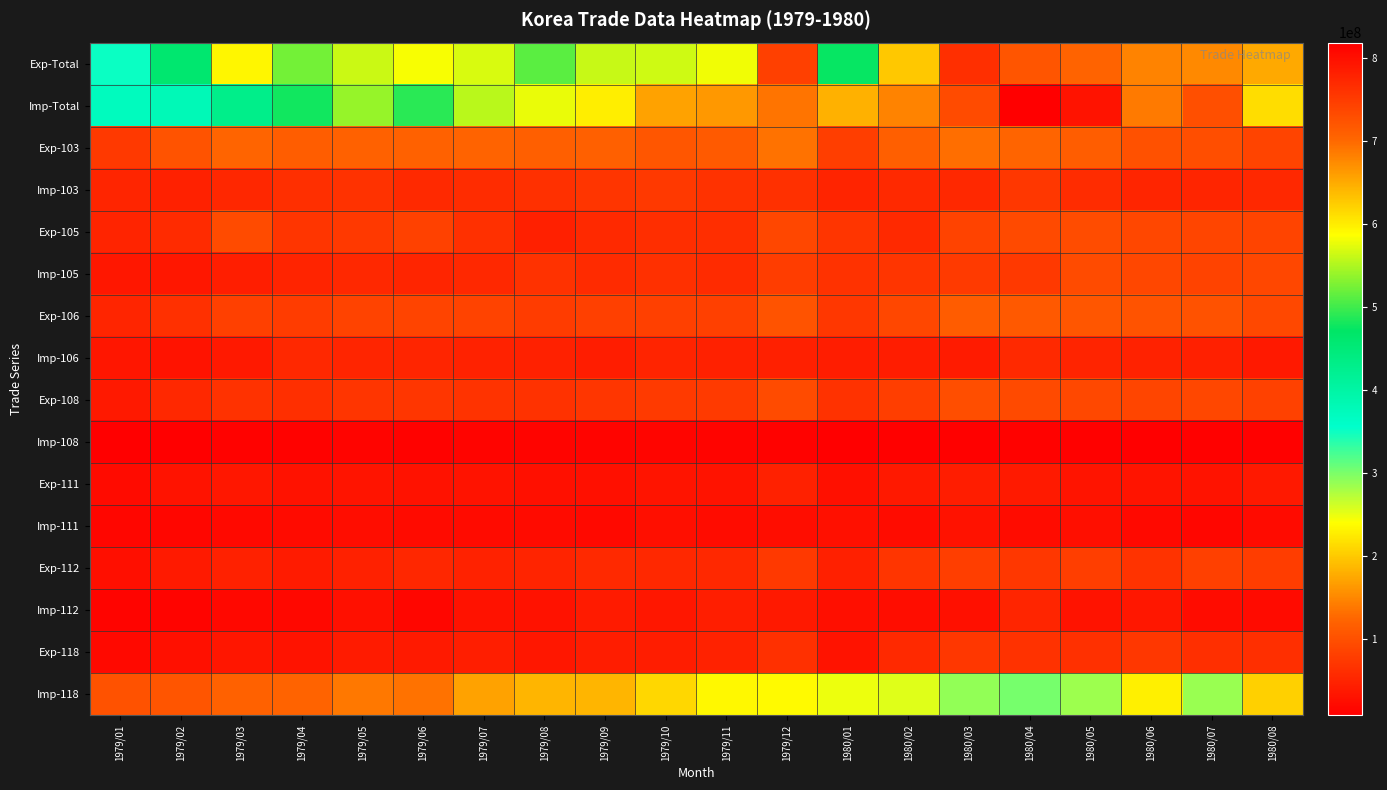

What is the spread (max minus min) of values at 1980/08?

639687619